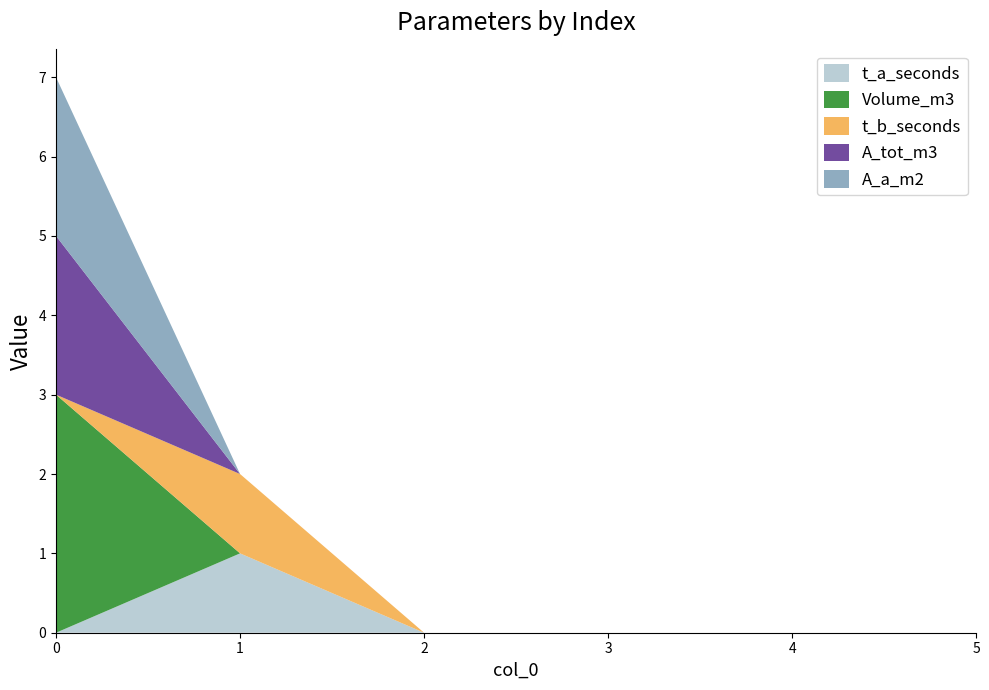

Reading left to right, extract all data points from this chart.

t_a_seconds: 0	1	0	0	0	0
Volume_m3: 3	0	0	0	0	0
t_b_seconds: 0	1	0	0	0	0
A_tot_m3: 2	0	0	0	0	0
A_a_m2: 2	0	0	0	0	0